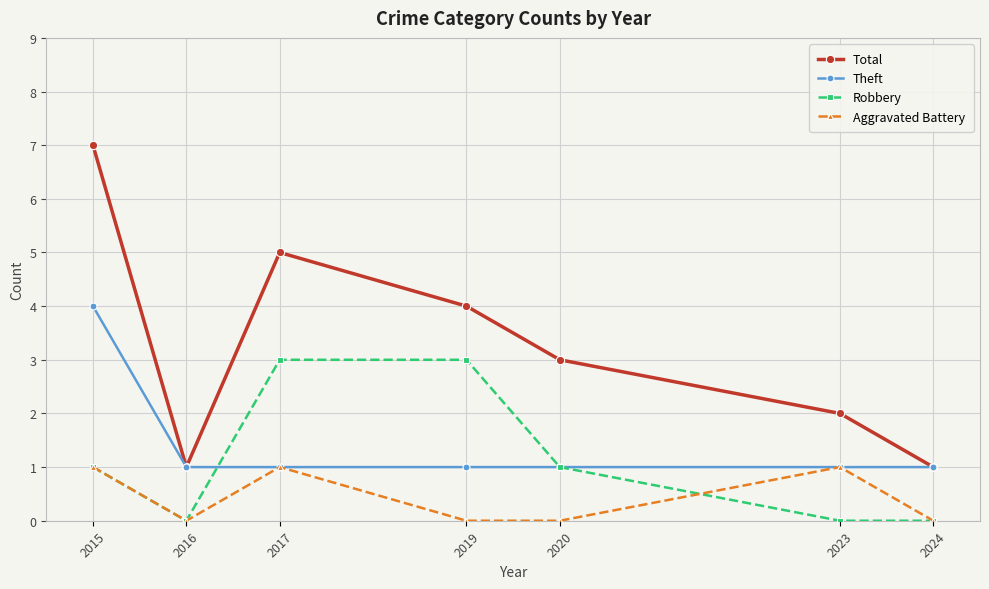

True or false: Total and Robbery cross at least once.

False